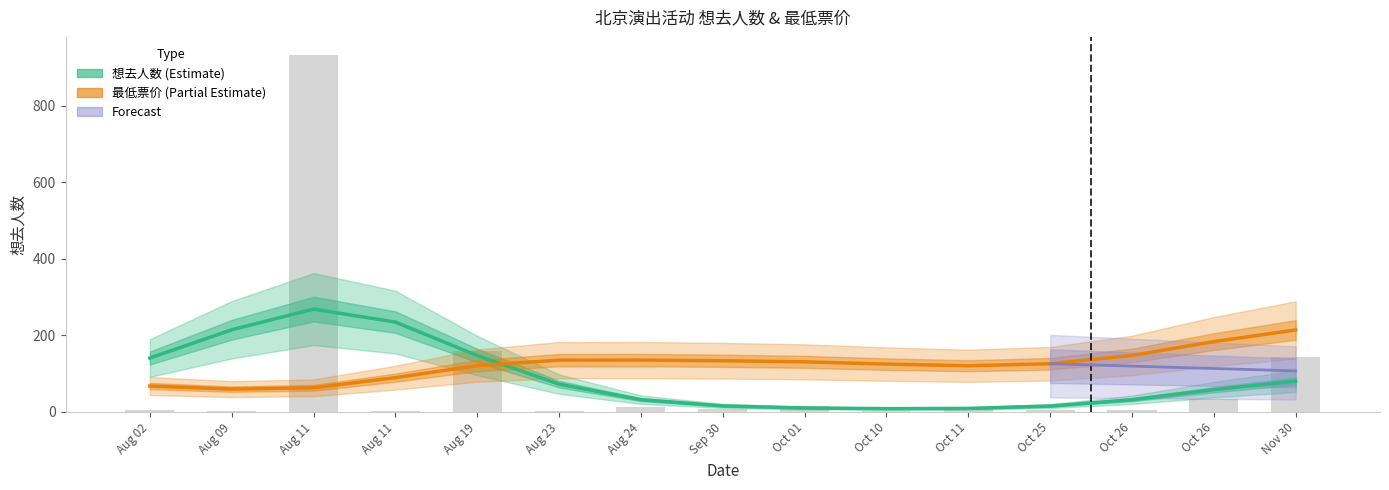

The value at Oct 25 is 4. True or false?

True